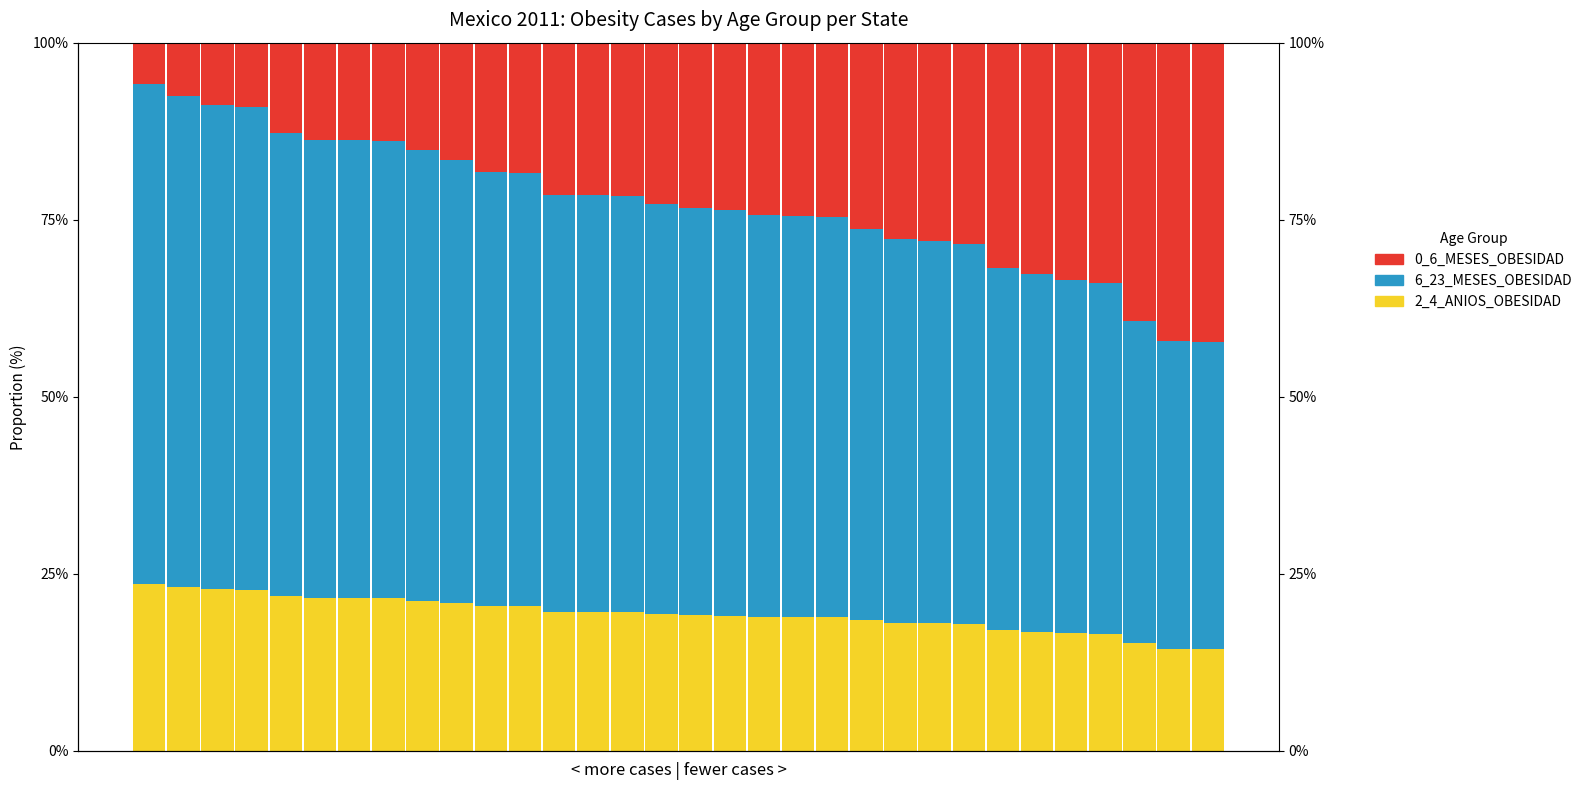

True or false: 0_6_MESES_OBESIDAD has a value of 0.4 at 30.

True